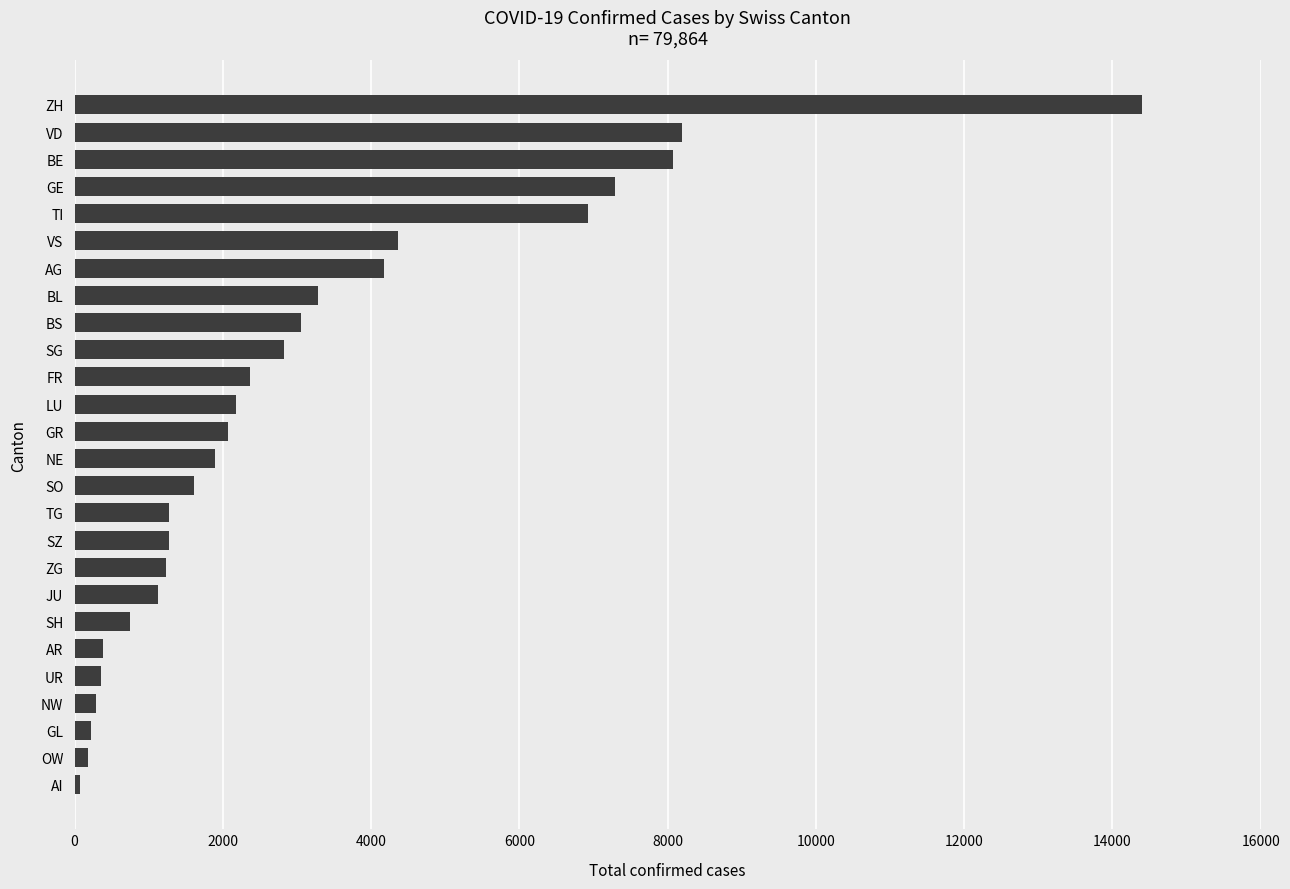

The chart shows a value of 1892 at NE. True or false?

True